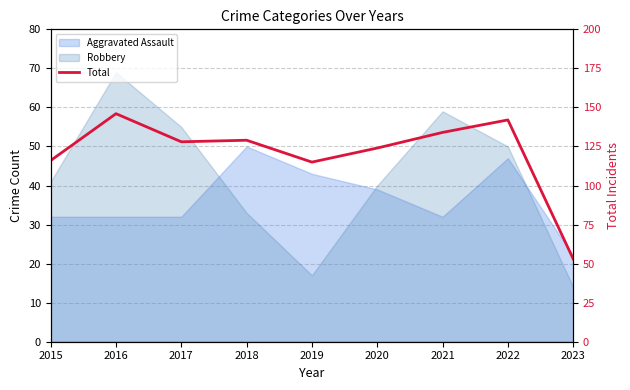

Is it true that the value at 2023 is 75?

False